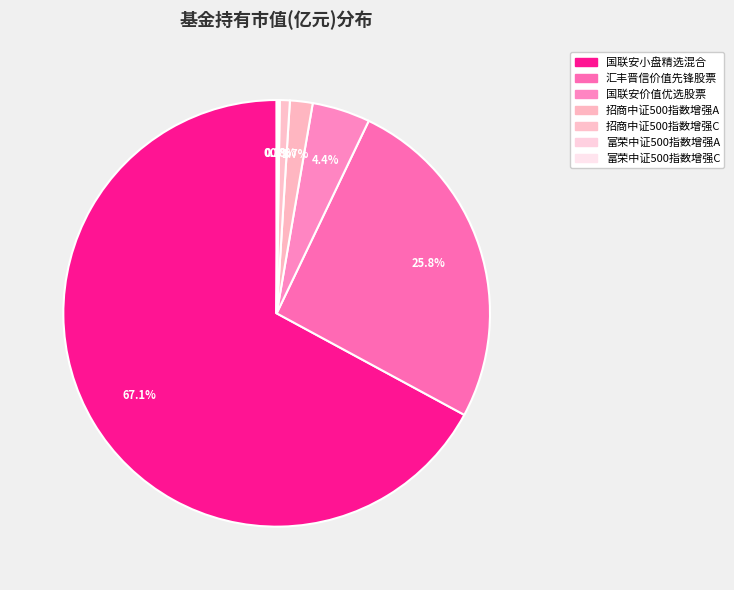

Is it true that 汇丰晋信价值先锋股票 is 26% of the pie?

True